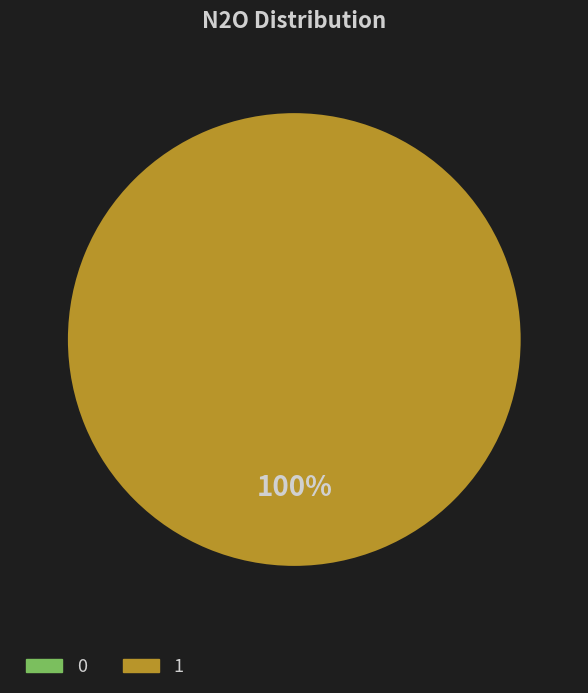

Is there a majority slice in this chart?

Yes